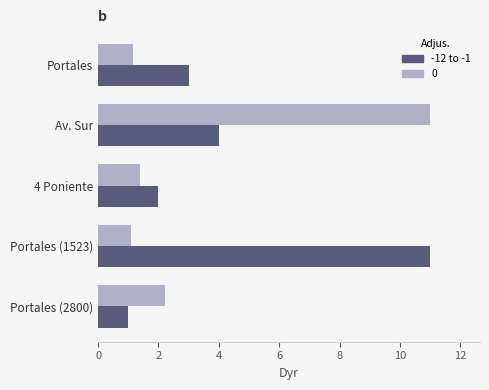

The 0 series shows 2.2 at Portales (2800). True or false?

True